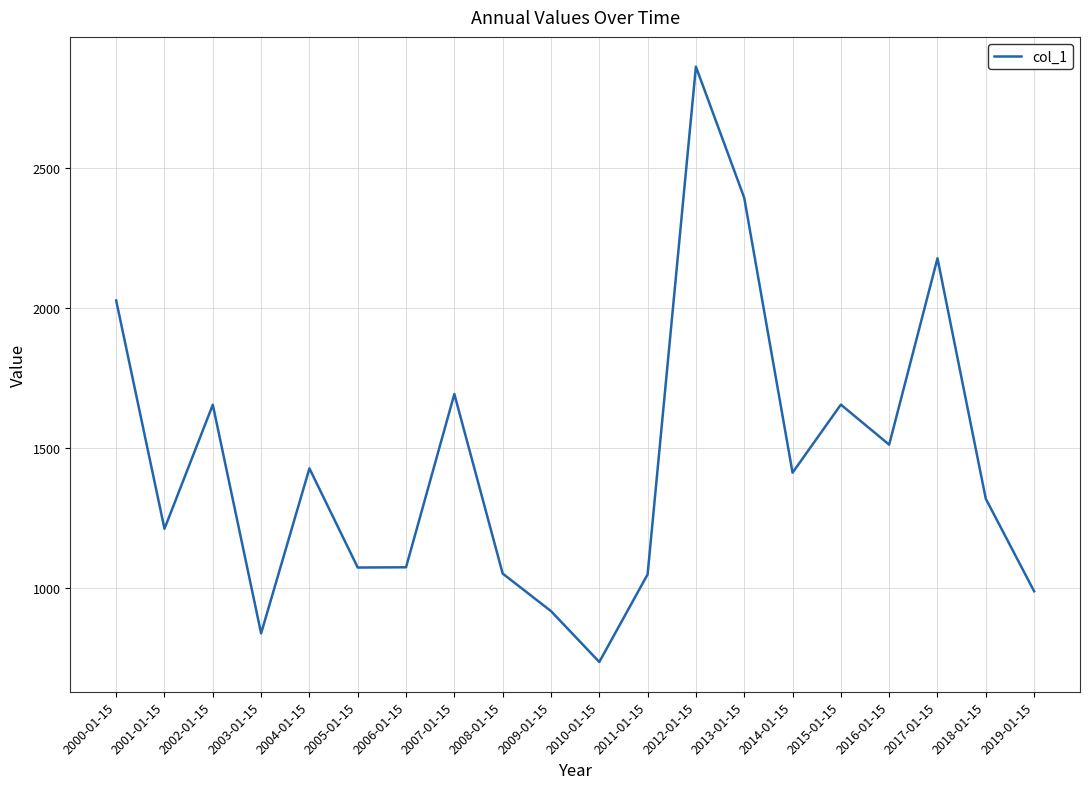

The value at 2004-01-15 is 1426.8. True or false?

True